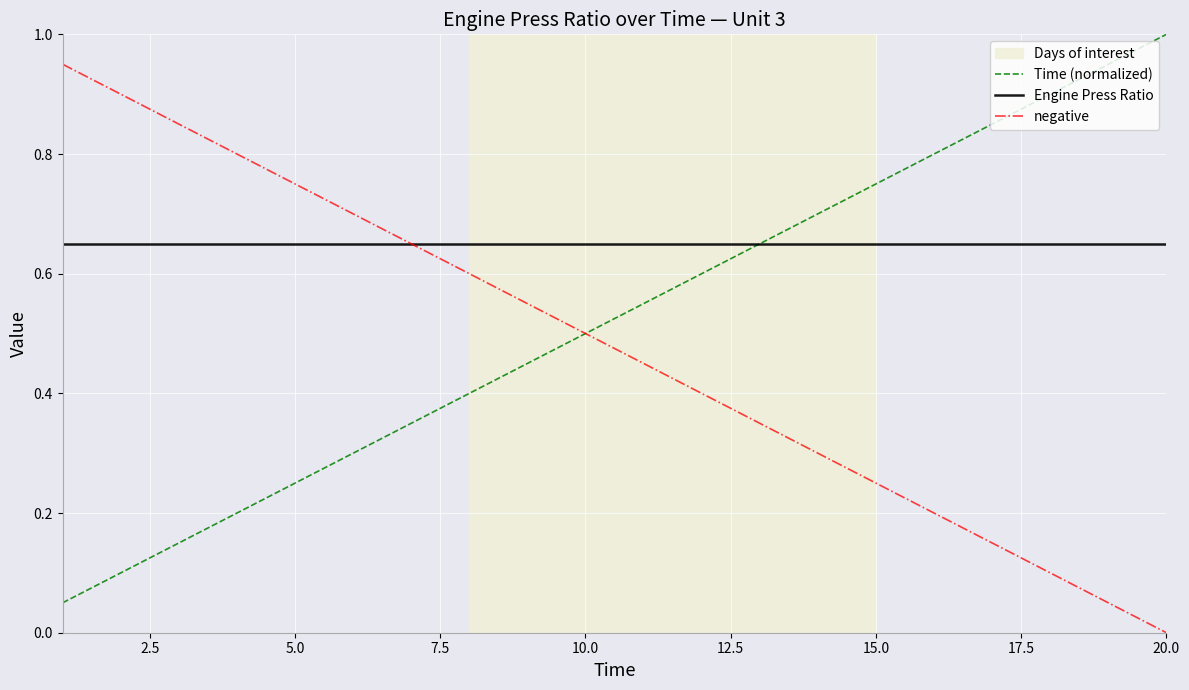

What is the maximum value shown in the chart?

1.0